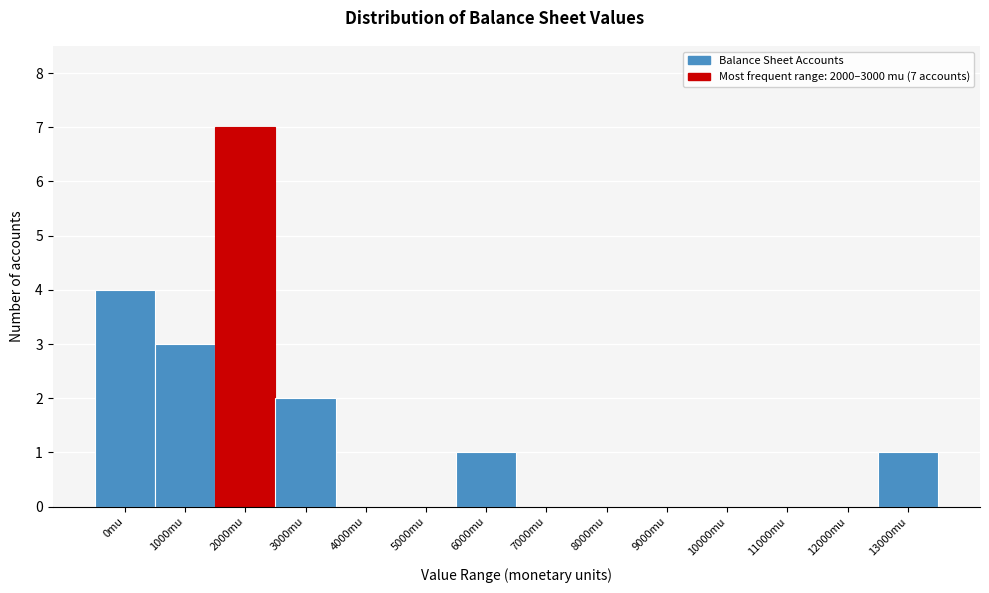

Reading left to right, transcribe all the data shown in this chart.

0mu=4	1000mu=3	2000mu=7	3000mu=2	4000mu=0	5000mu=0	6000mu=1	7000mu=0	8000mu=0	9000mu=0	10000mu=0	11000mu=0	12000mu=0	13000mu=1